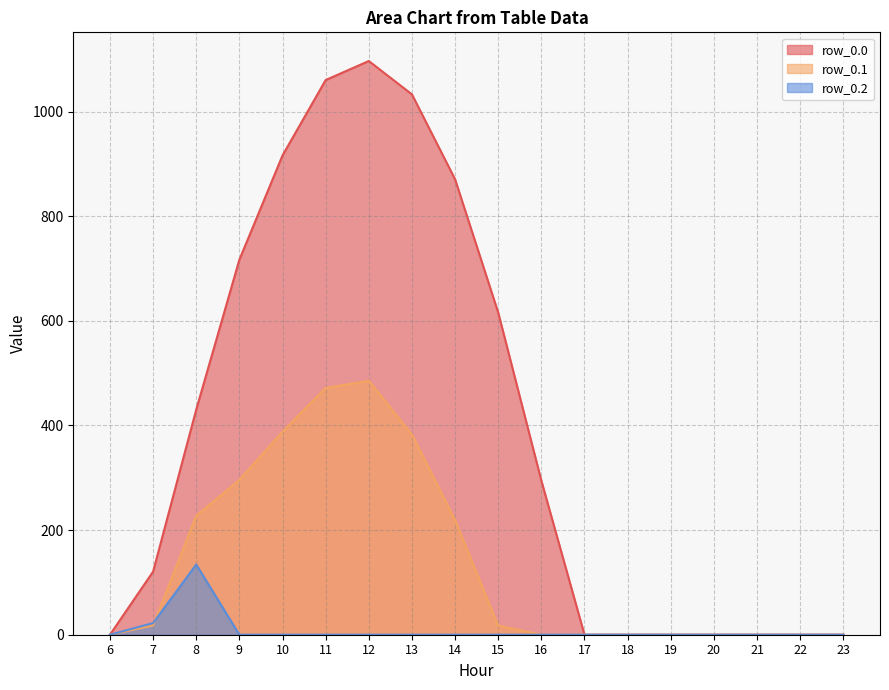

Count the number of data series in this chart.

3